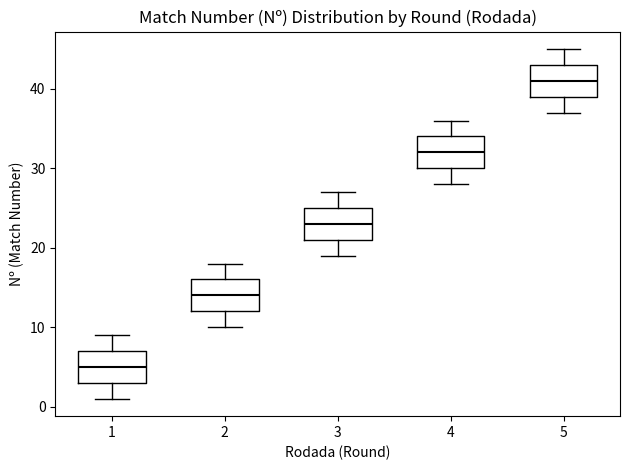

Where does the median line of the box at x = 4 sit on the y-axis? The values are not printed on the chart, so give them approximately, as read against the axis.

32